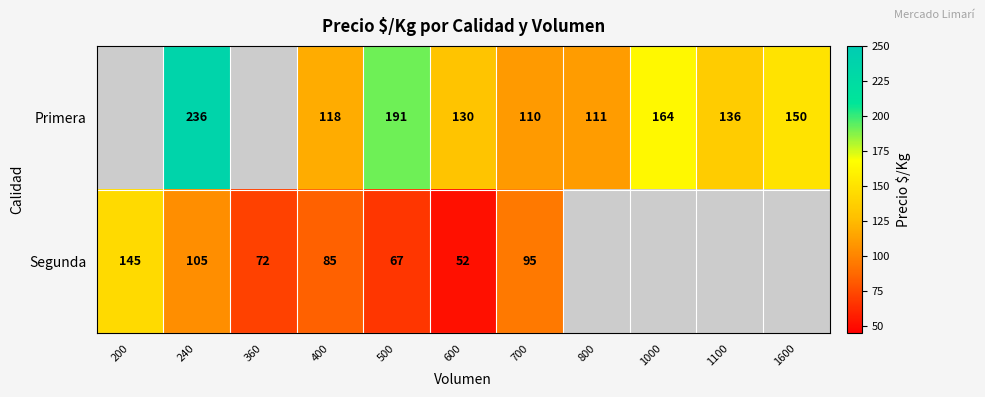

Count the number of categories in the chart.

11